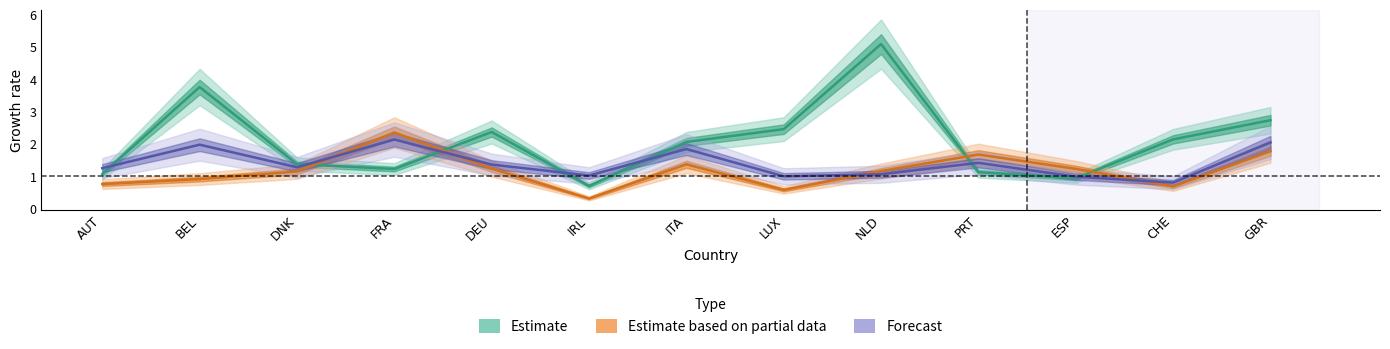

Which category has the lowest value in the Forecast series?

CHE